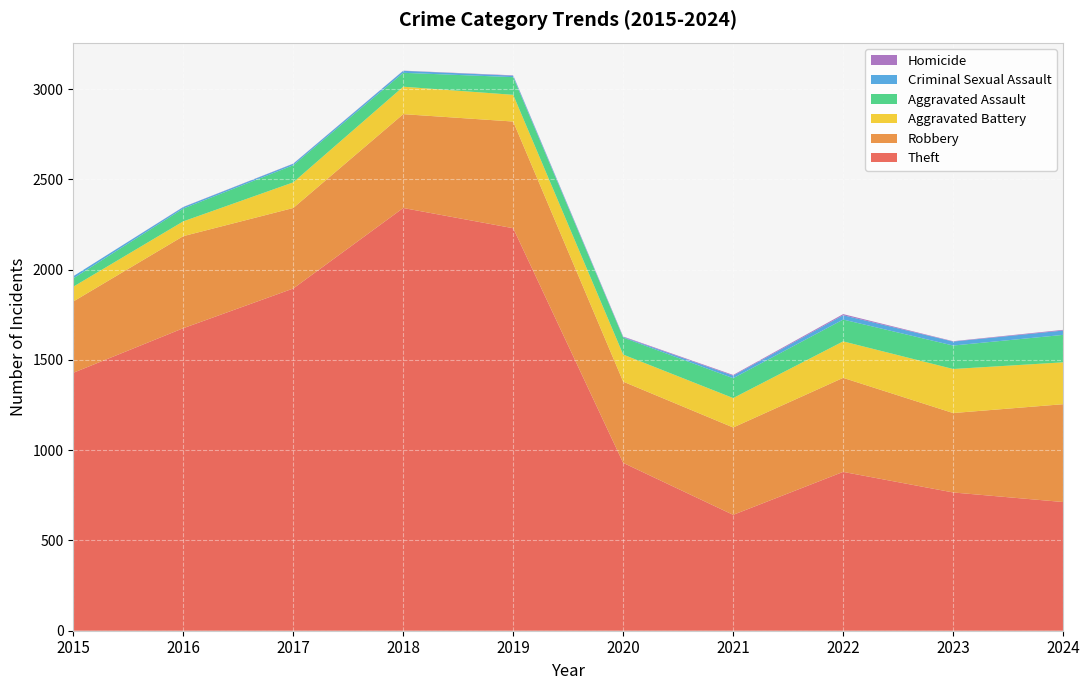

Reading right to left, list all the values displayed in this chart.

Theft: 713	766	880	642	930	2230	2342	1896	1676	1429
Robbery: 542	440	521	484	450	591	520	446	510	395
Aggravated Battery: 232	244	202	163	150	148	152	142	82	82
Aggravated Assault: 152	130	121	110	94	98	77	95	71	46
Criminal Sexual Assault: 24	22	24	14	3	8	11	8	8	12
Homicide: 4	2	6	4	3	2	1	1	1	0